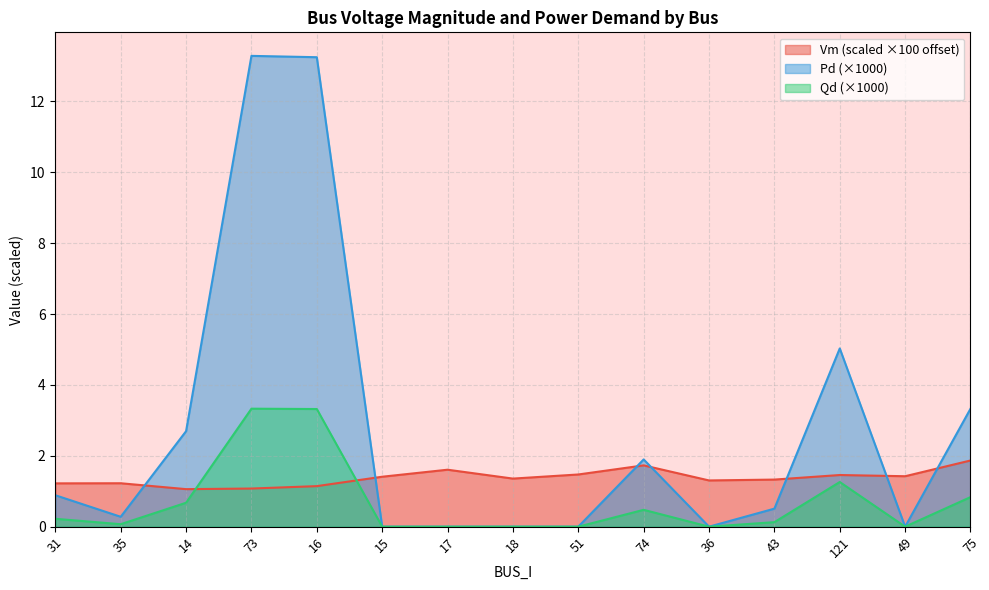

Is it true that Pd (×1000) equals 6.7 at 36?

False